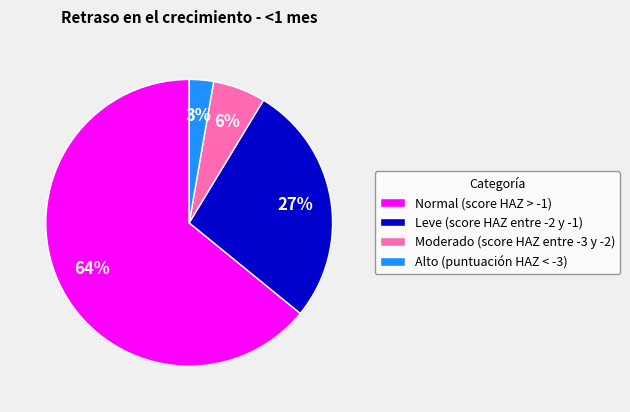

Which slice represents more than half of the pie?

Normal (score HAZ > -1)